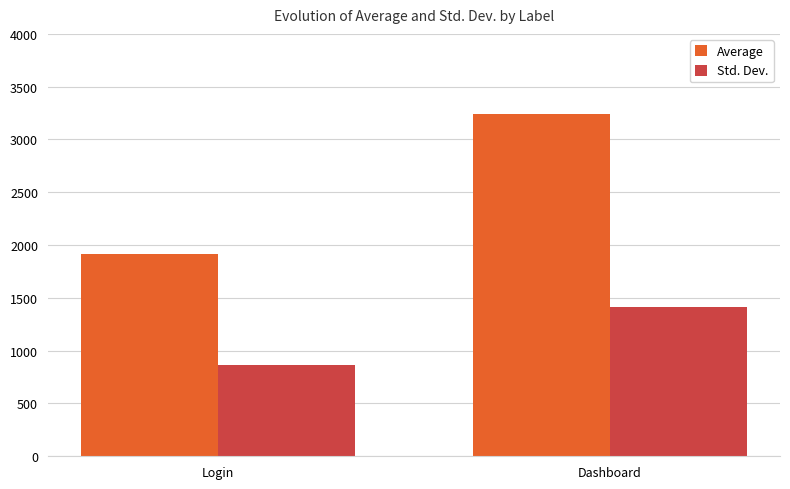

List the series in order of their overall mean, lowest first.

Std. Dev., Average